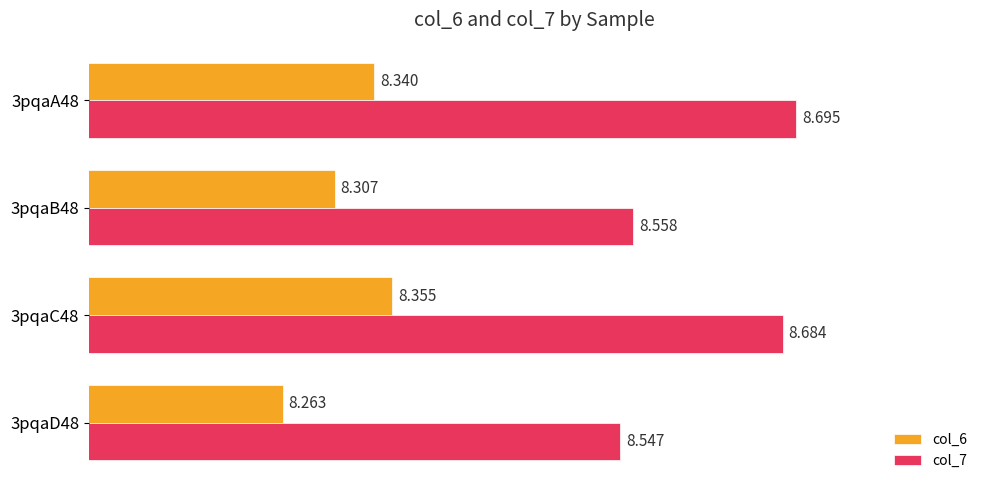

What is the maximum value for col_6?

8.4